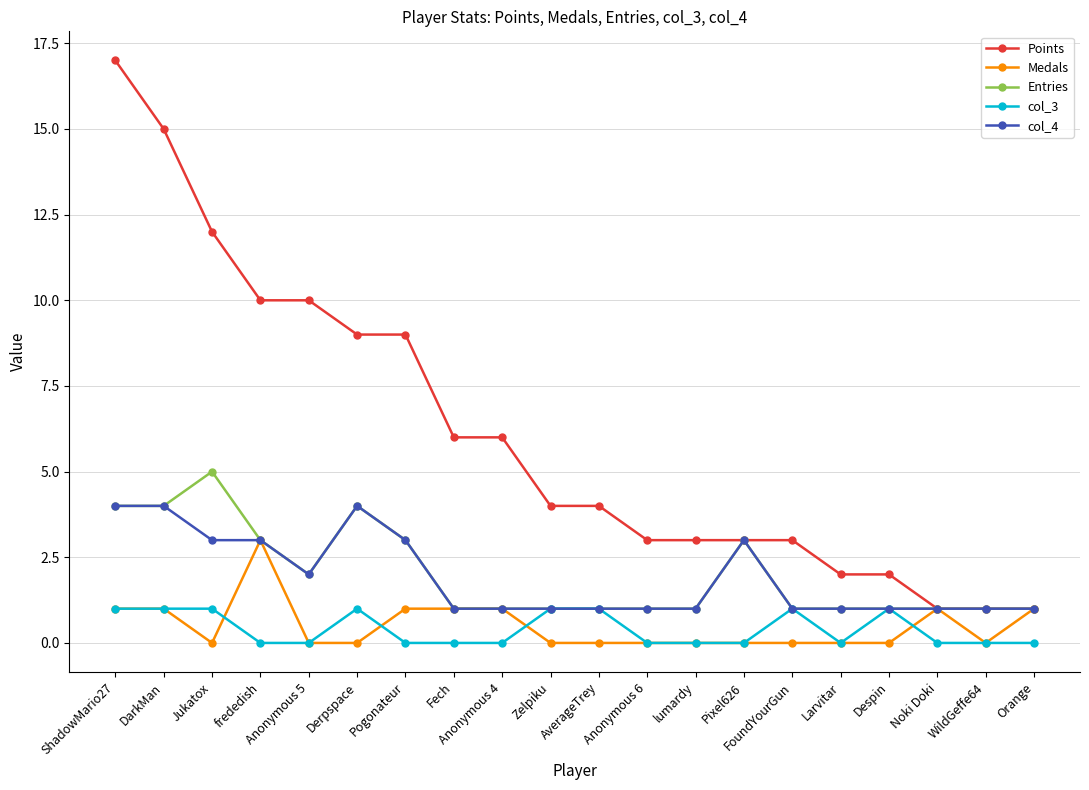

Which series has the widest spread of values?

Points